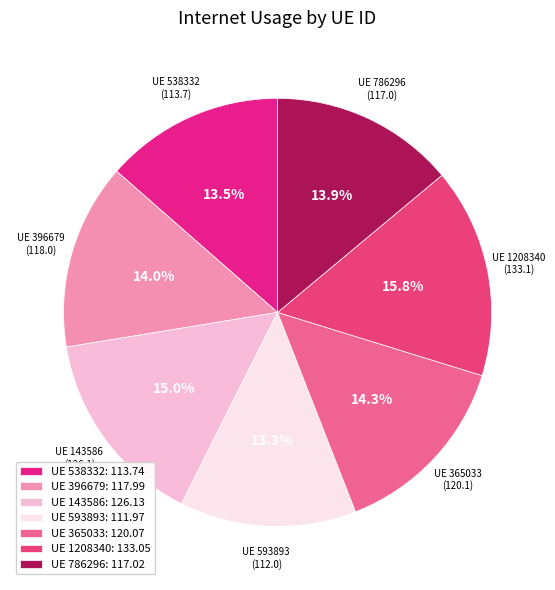

How many segments does this pie chart have?

7